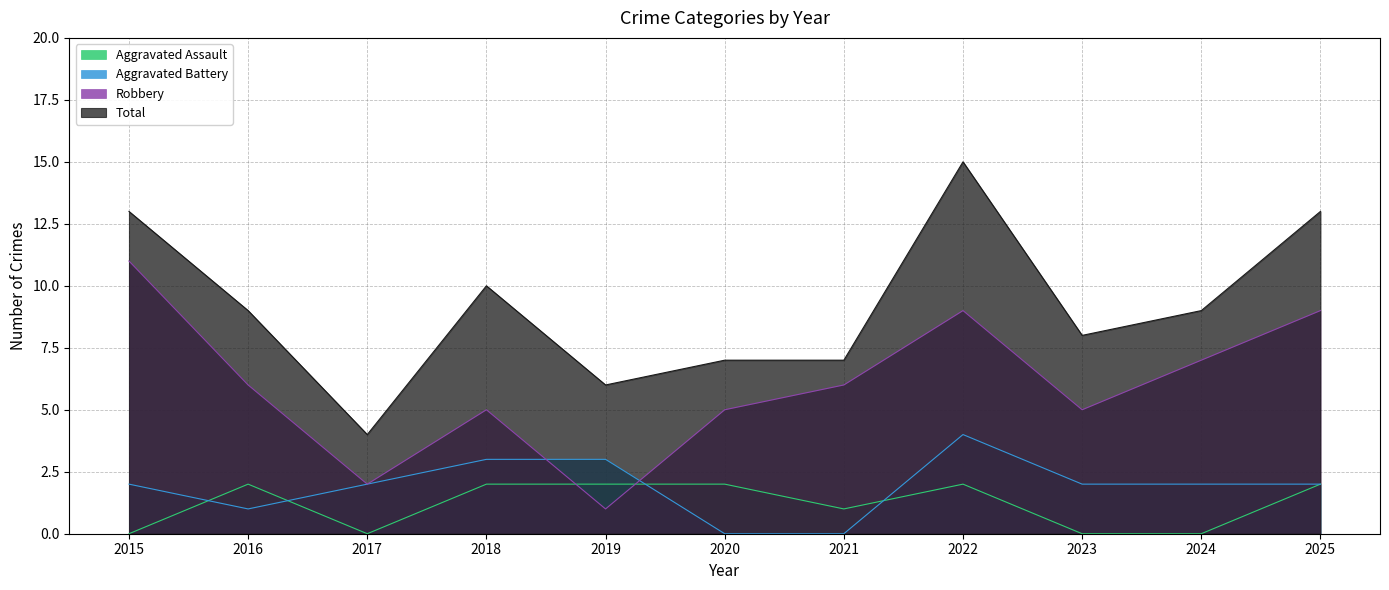

The value of Aggravated Assault at 2017 is 0. True or false?

True